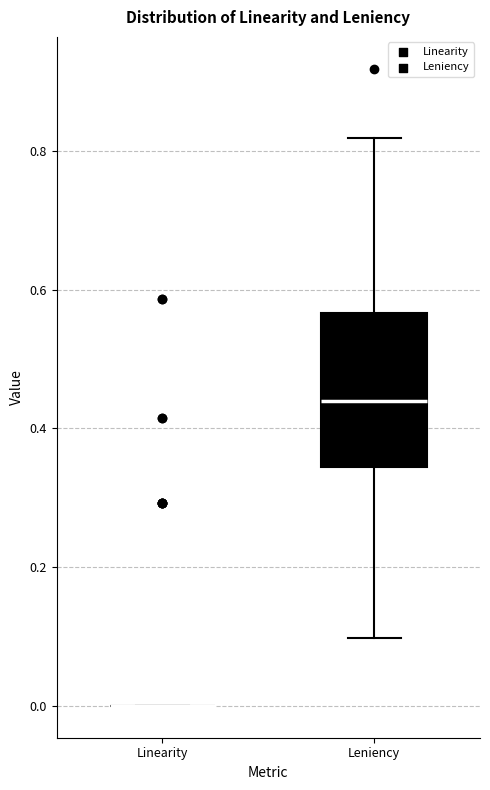

Reading left to right, transcribe this box plot: for each box, give where its median line is, the range the box spans, and where its two whiskers end, as read against the y-axis. The values are not printed on the chart, so give them approximately, as read against the axis.

Linearity: box collapsed to a line at 0.00, whiskers 0.00 to 0.00
Leniency: median 0.44, box 0.34 to 0.56, whiskers 0.10 to 0.82